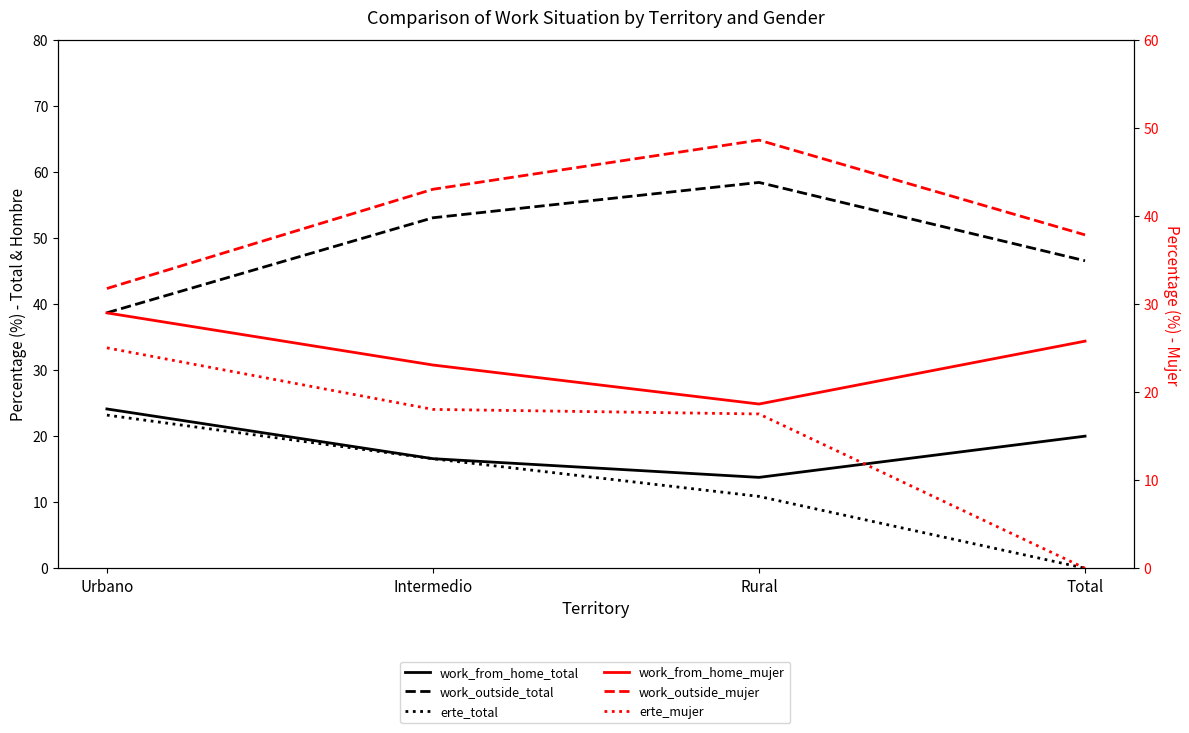

How many data points does each series have?

4